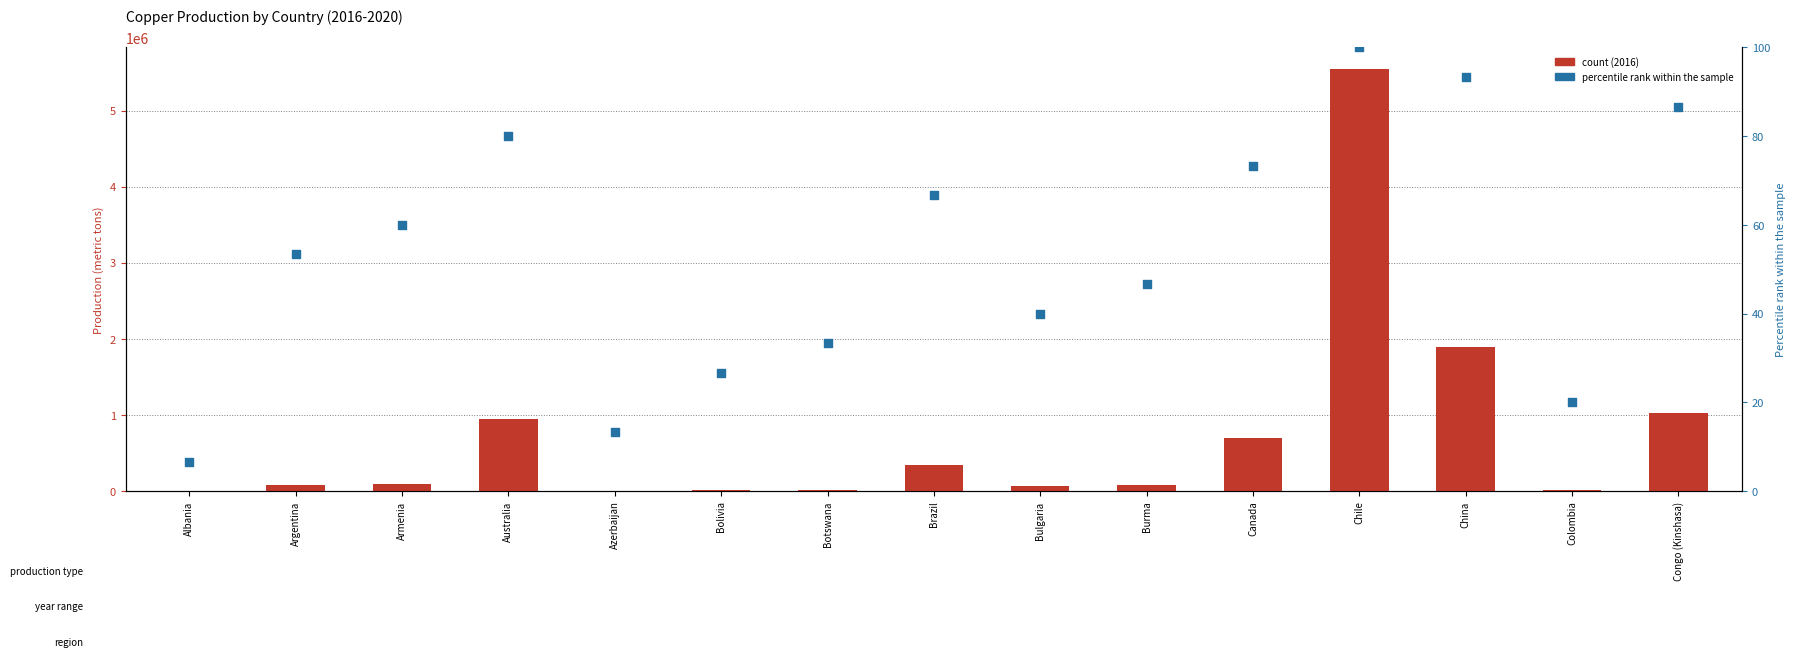

What is the total value across all series at Botswana?

12448.3